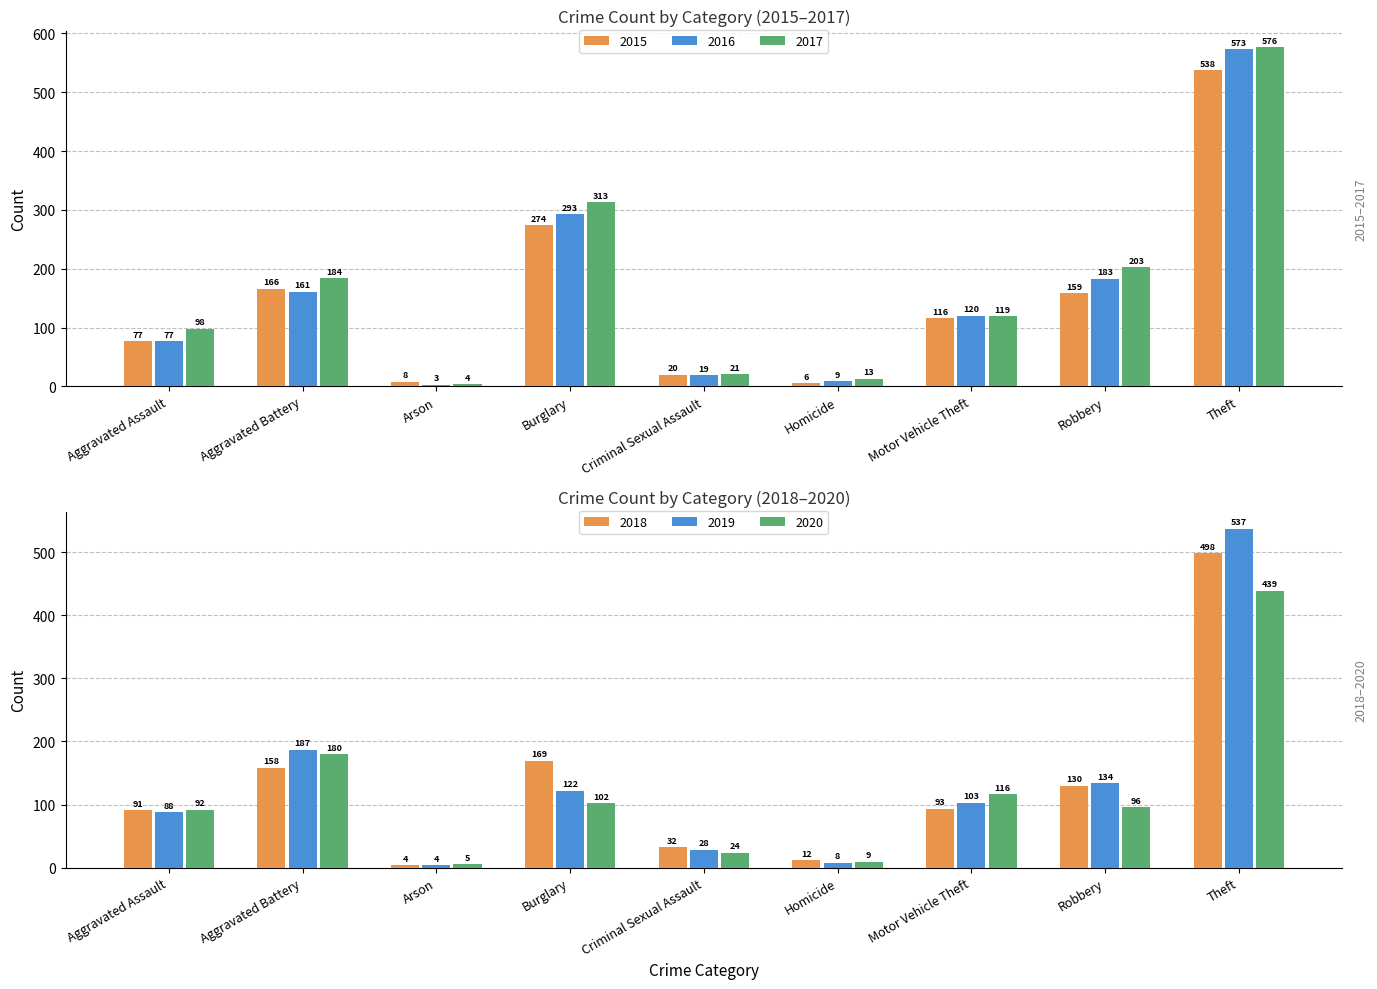

What is the value of the 2015 bar at the 9th from the left?

538